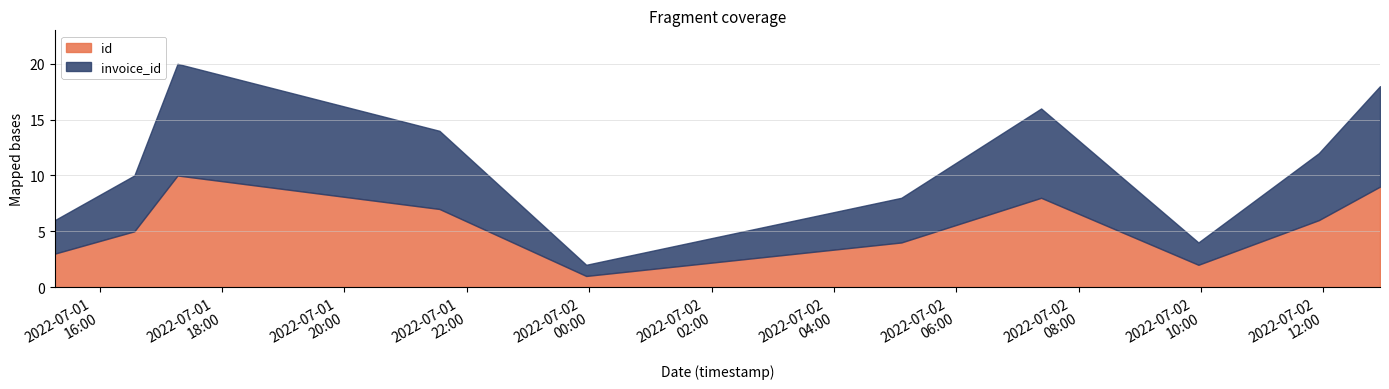

True or false: id and invoice_id cross at least once.

False